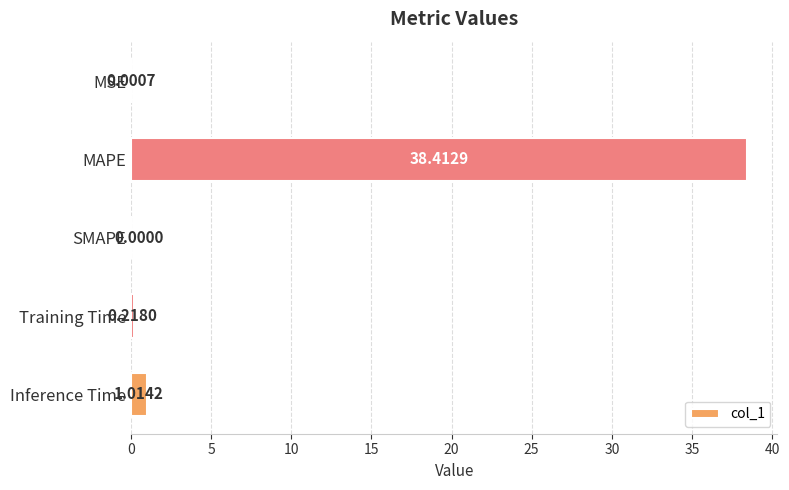

What is the sum of the values at MAPE and Training Time?

38.6